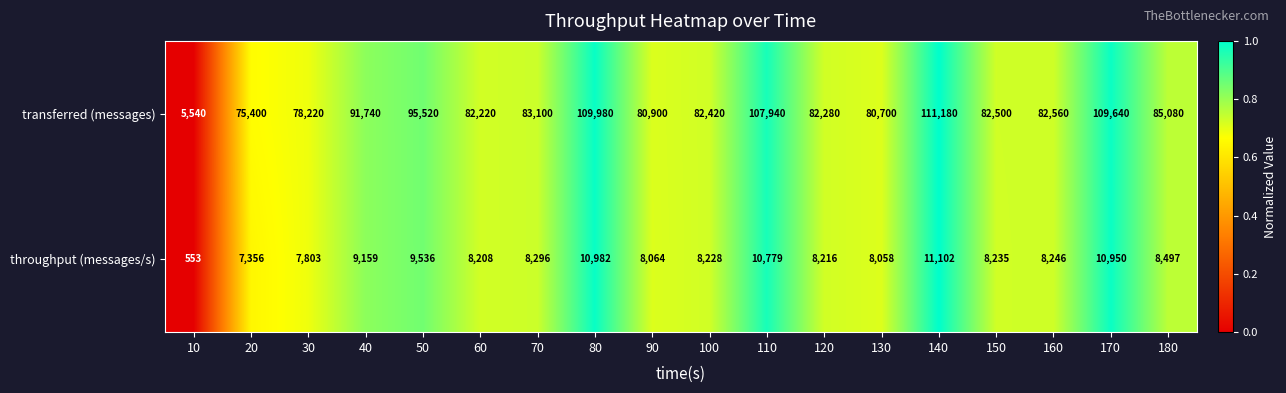

How many data points does each series have?

18